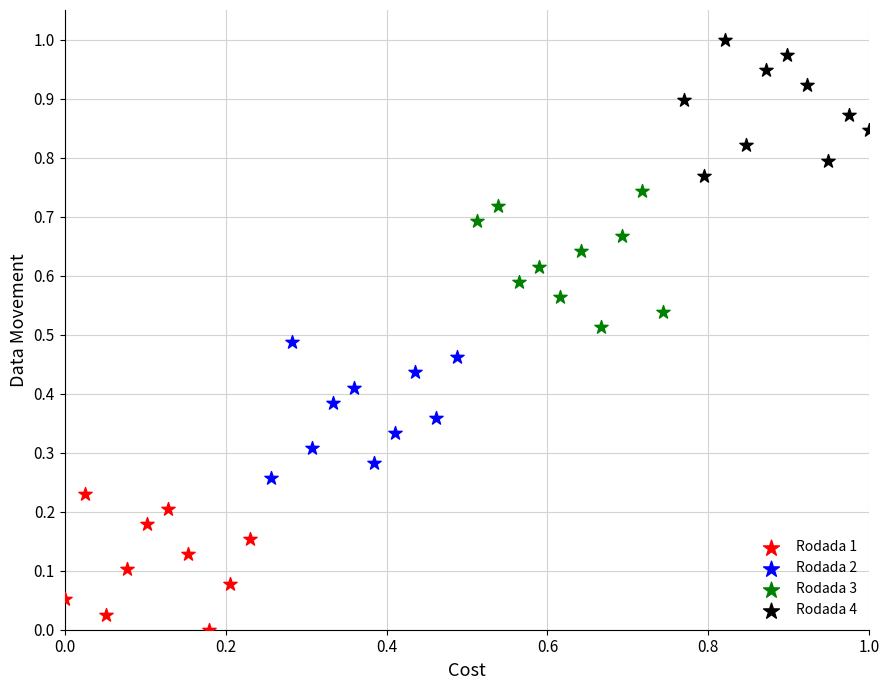

Which series contains the highest Y value?

Rodada 4